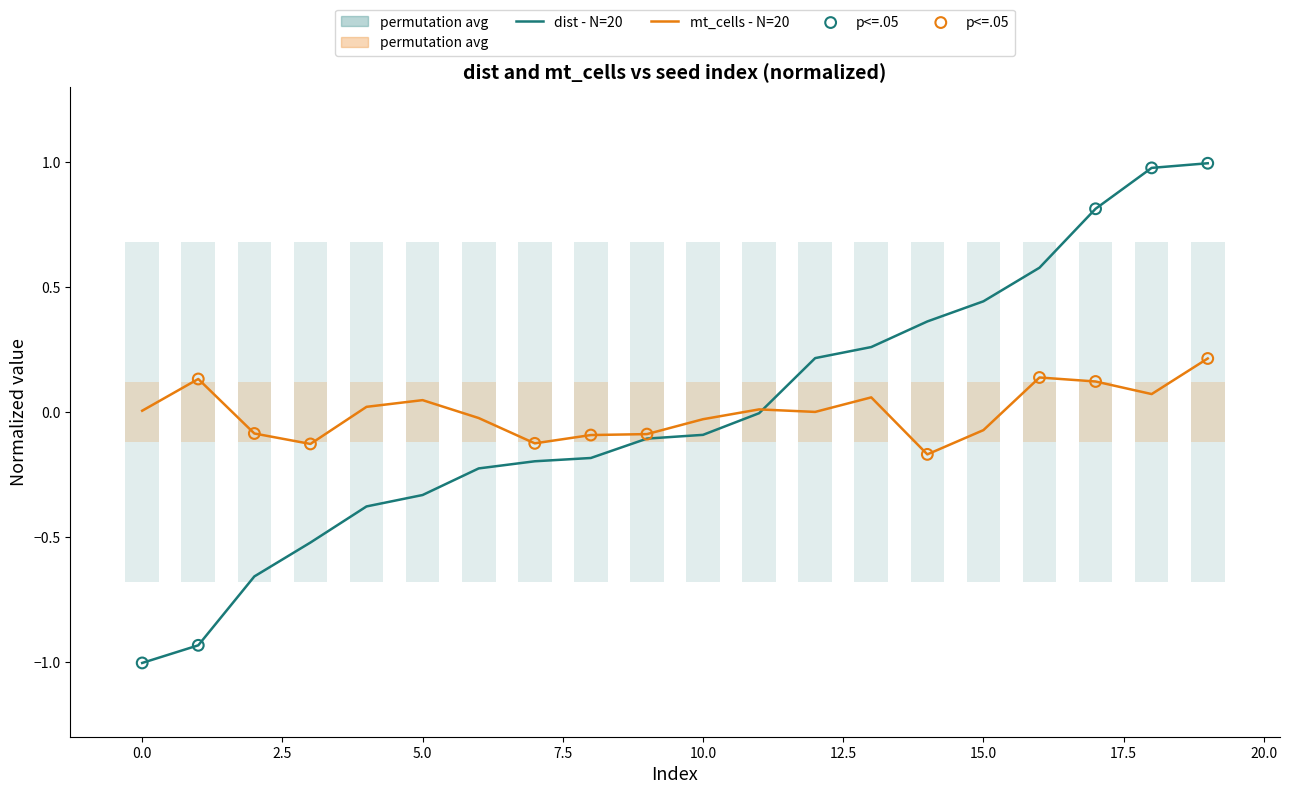

Which series reaches the maximum Y coordinate?

dist